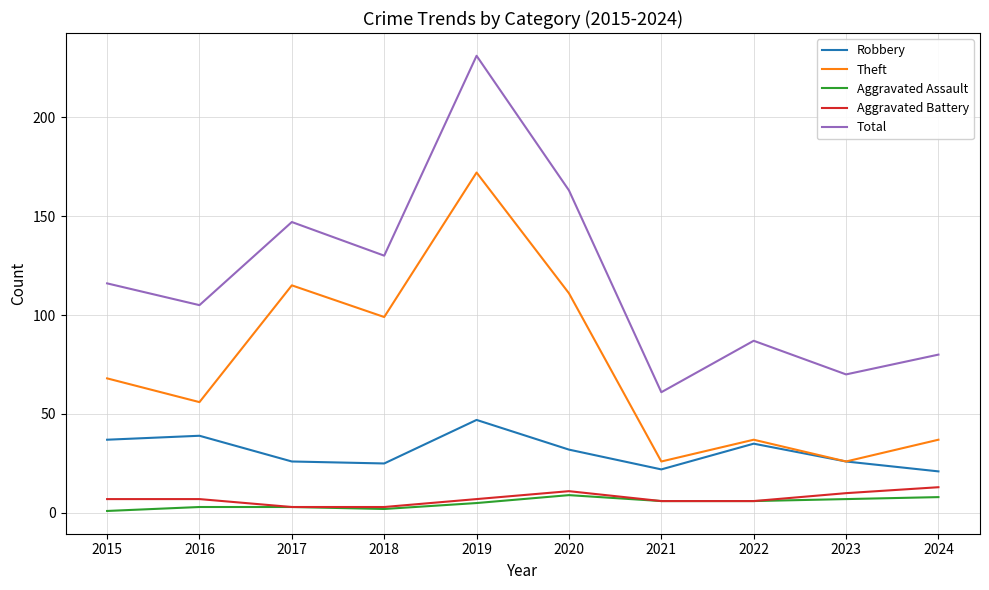

The Aggravated Assault series shows 1 at 2015. True or false?

True